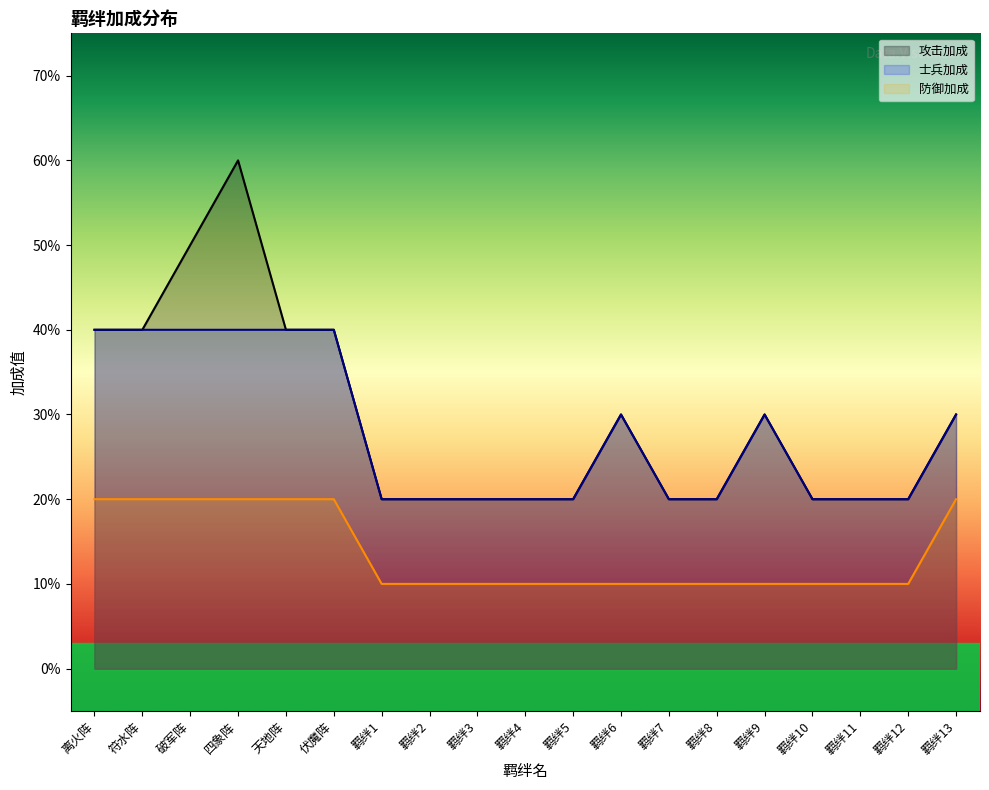

What is the label of the 18th point from the right?

符水阵